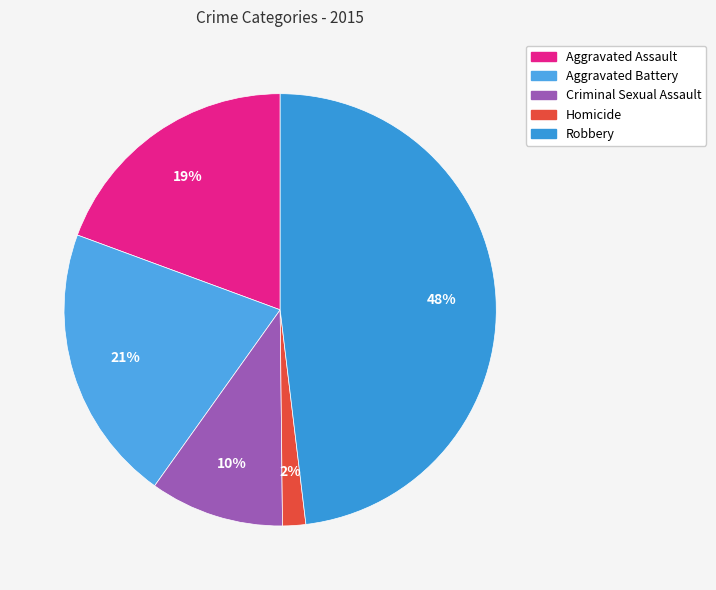

Does Robbery account for over 50% of the chart?

No